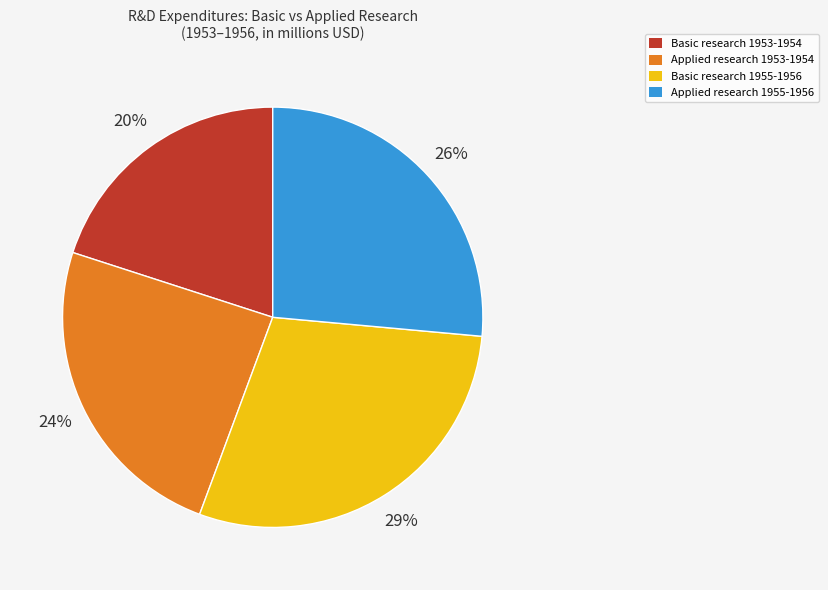

To the nearest percent, what percentage of the pie is Applied research 1955-1956?

26%